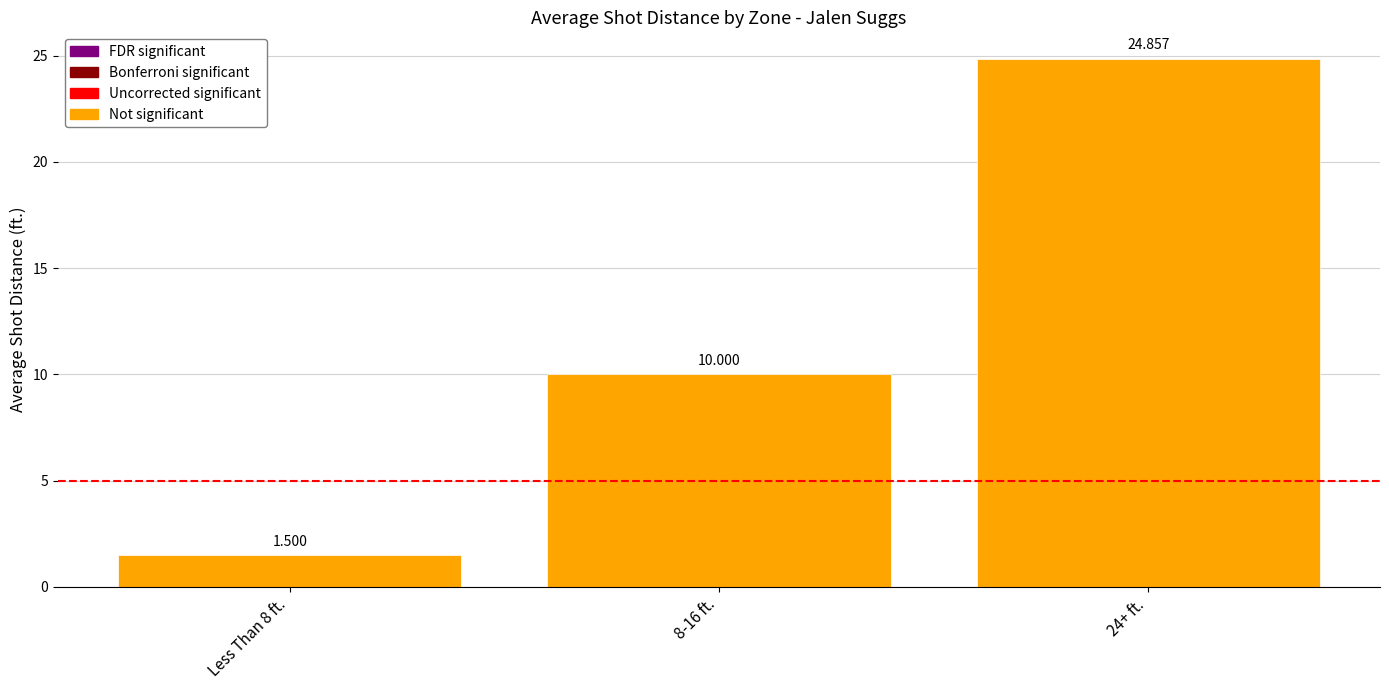

The value at Less Than 8 ft. is 1.0. True or false?

False